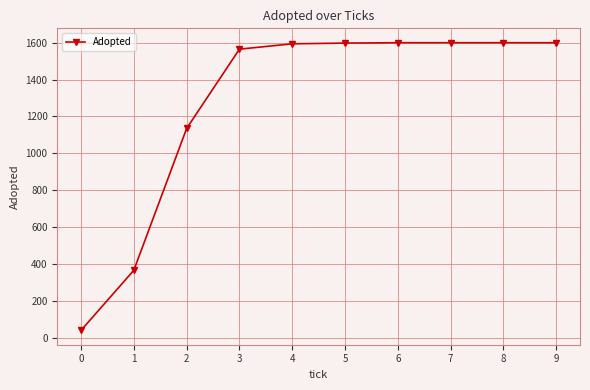

Read the value at 7, to the nearest 10.

1600